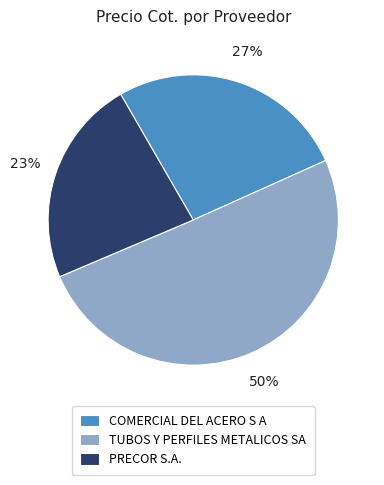

How many segments does this pie chart have?

3